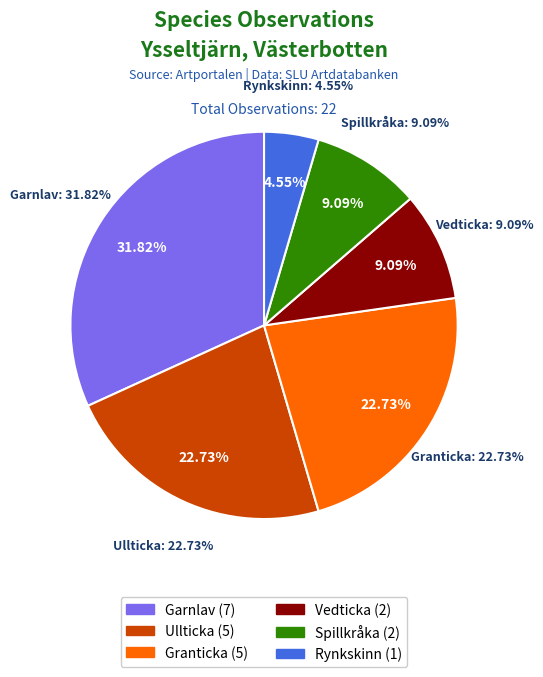

True or false: Rynkskinn accounts for 1% of the total.

False